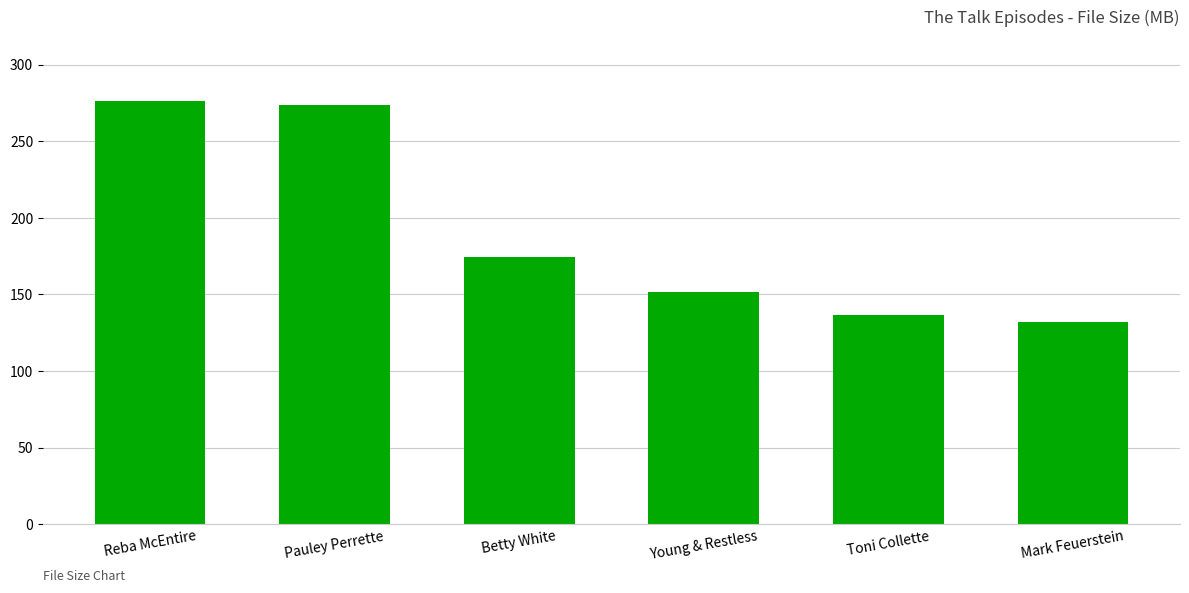

What is the change in value from Pauley Perrette to Young & Restless?

-121.9